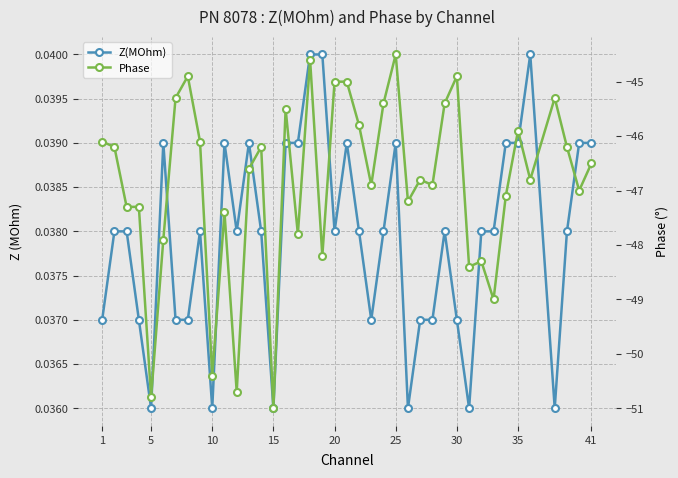

Rank the series at 35 from lowest to highest value.

Phase, Z(MOhm)